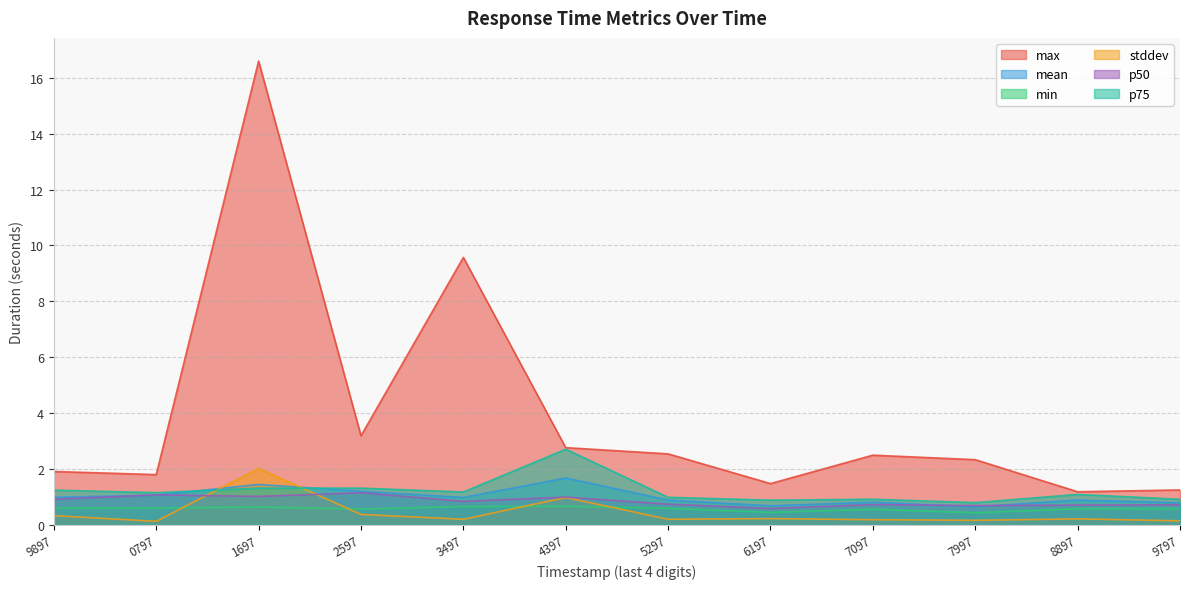

How many times do mean and stddev cross each other?

2